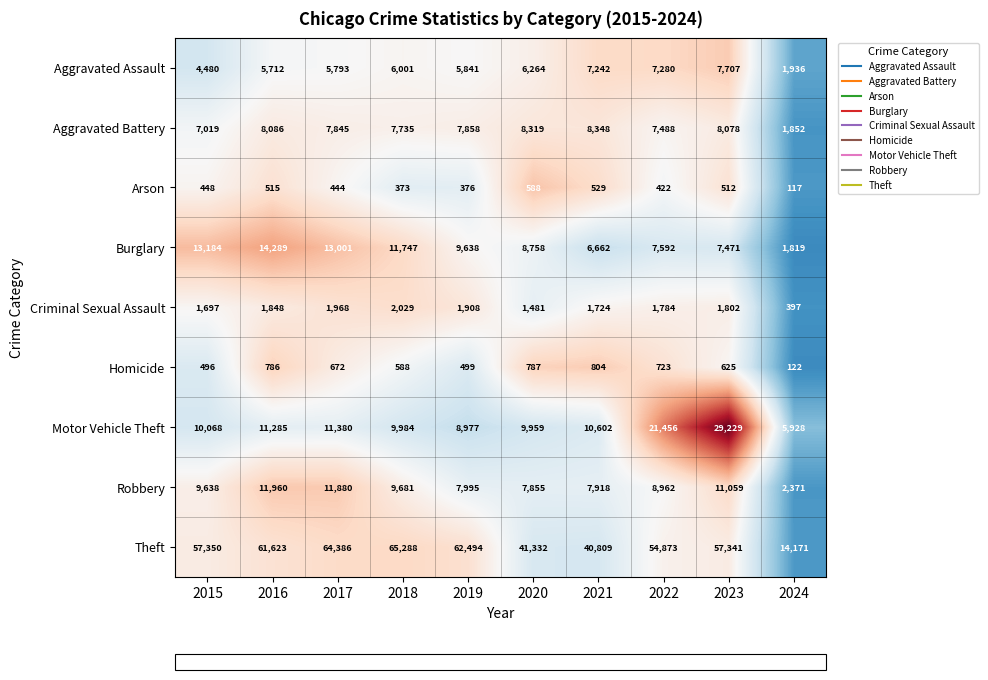

True or false: Motor Vehicle Theft has a value of 32597 at 2022.

False